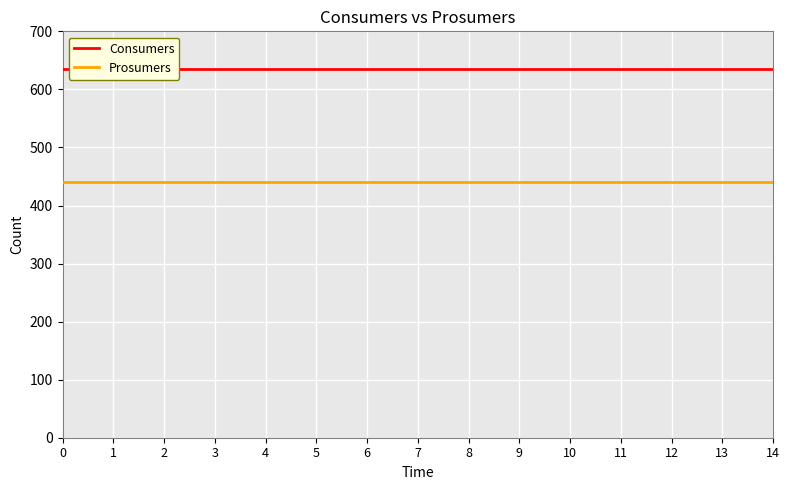

True or false: Prosumers and Consumers cross at least once.

False